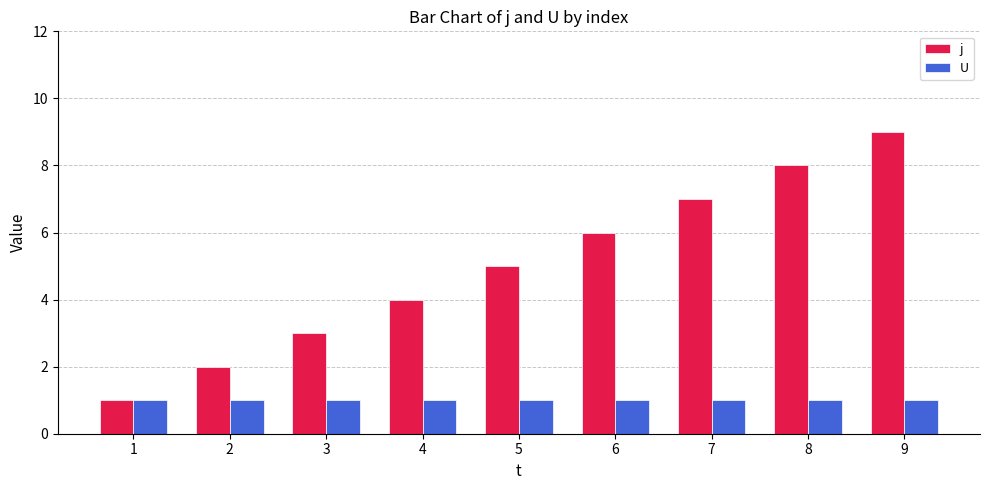

What is the minimum value for j?

1